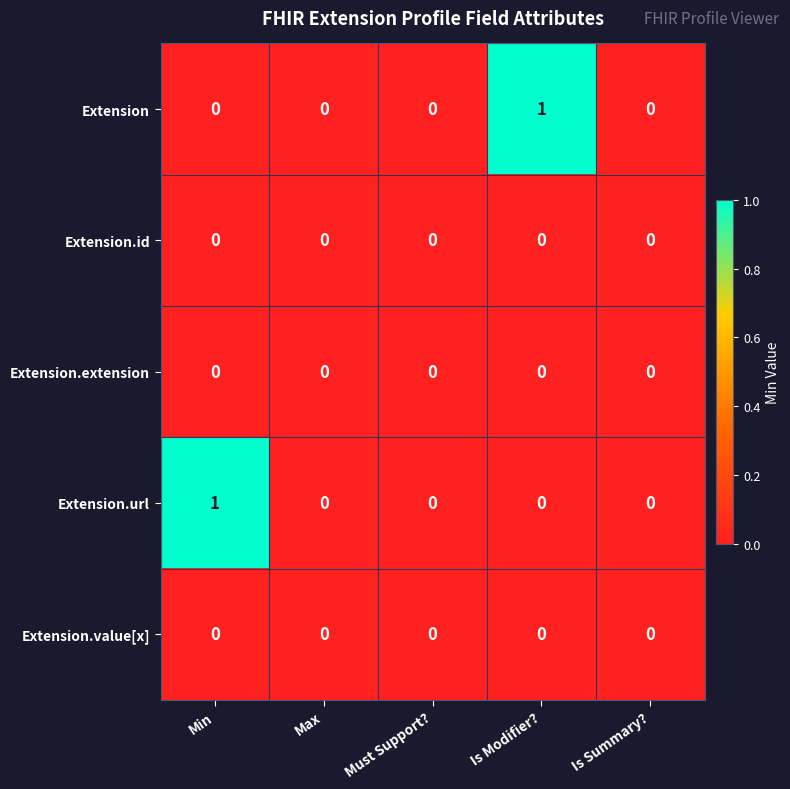

What is the difference between the highest and lowest values at Is Modifier??

1